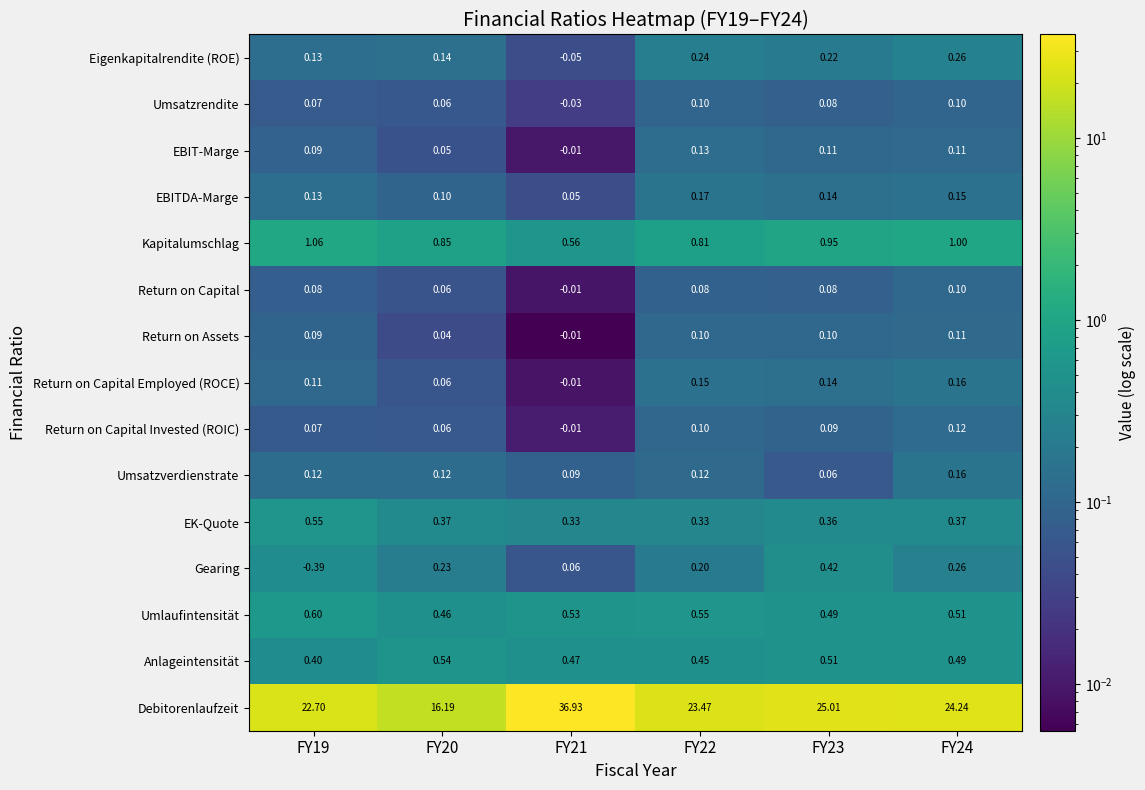

Which series changed the most between FY20 and FY23?

Debitorenlaufzeit